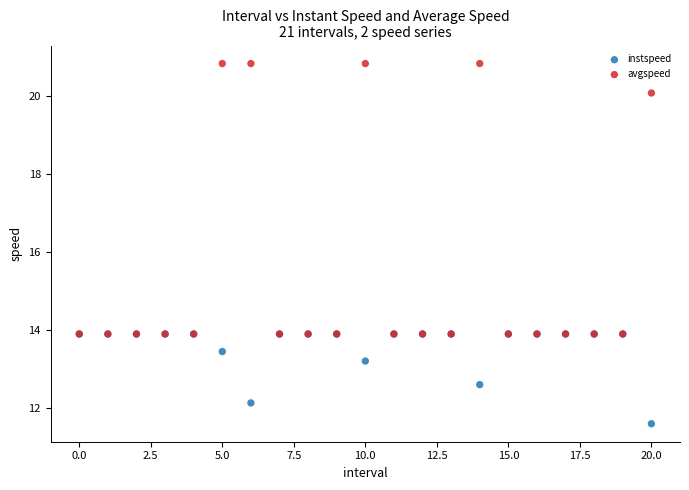

In the instspeed series, what Y value is closest to 12?

12.1